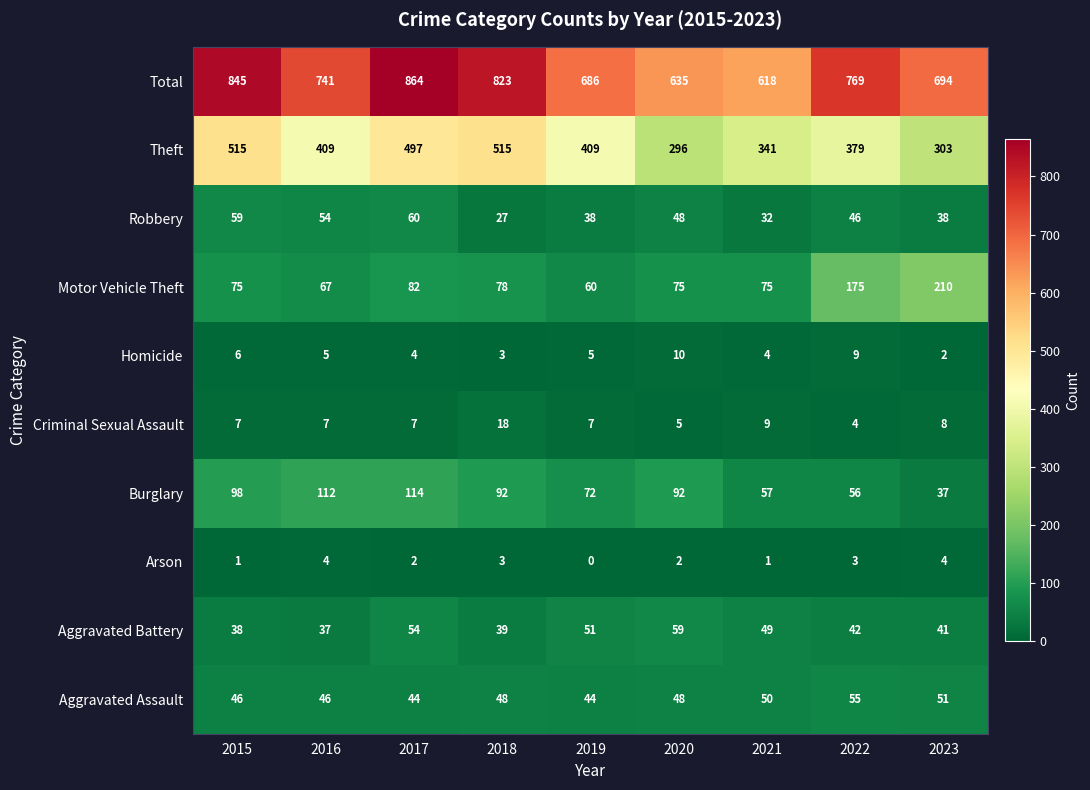

What is the difference between the Total values at 2016 and 2019?

55